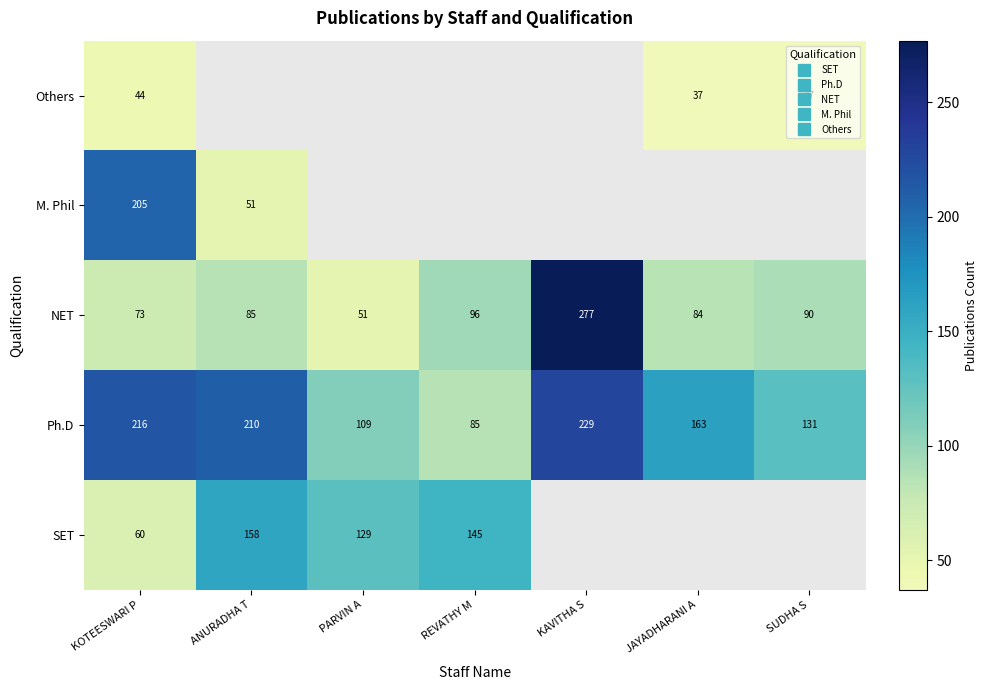

At how many categories does at least one series exceed 254?

1